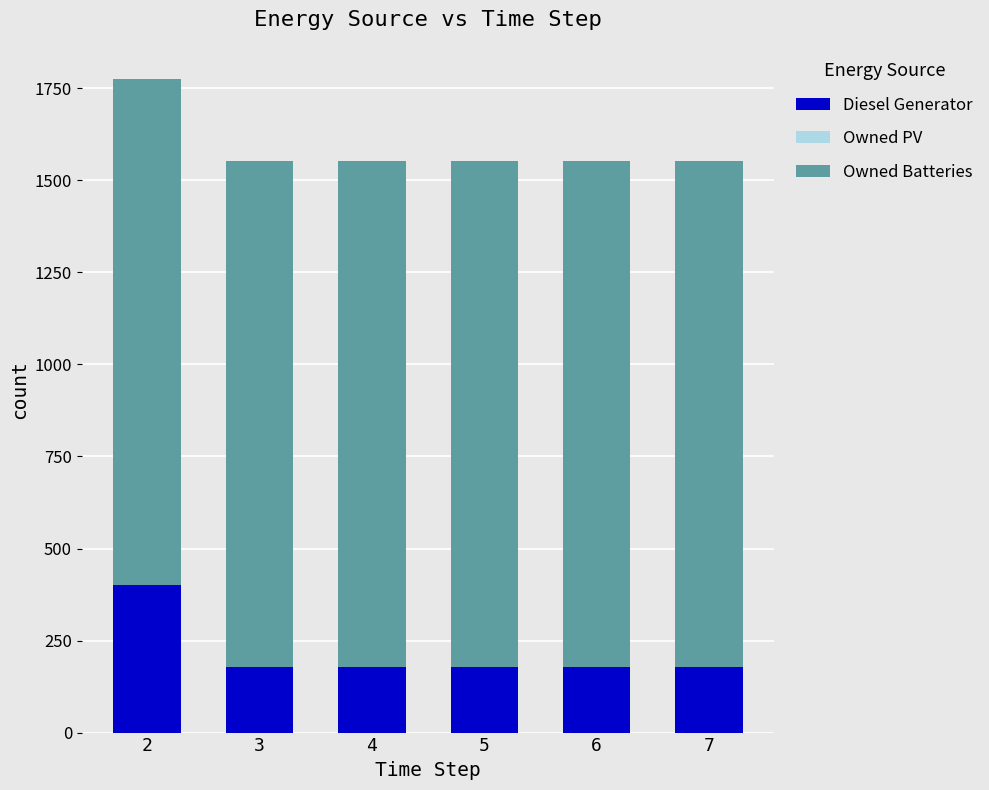

What is the difference between the maximum and minimum values in the Diesel Generator series?

222